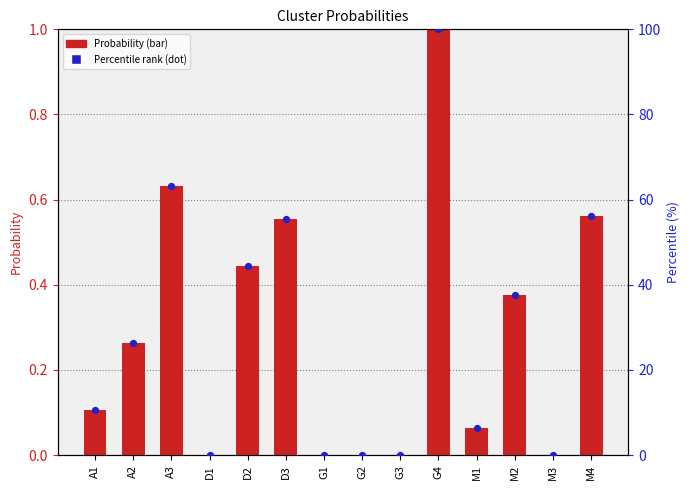

What are all the series names shown in the legend?

Probability, Percentile rank